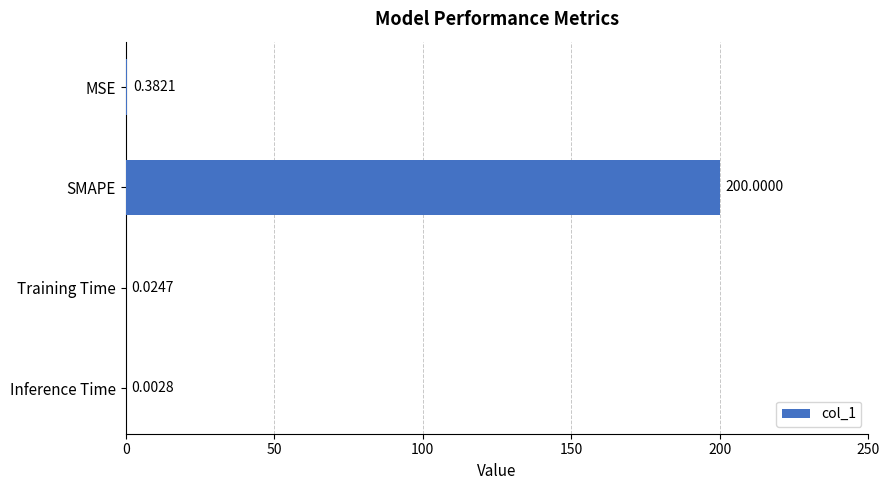

What is the sum of all values?

200.4